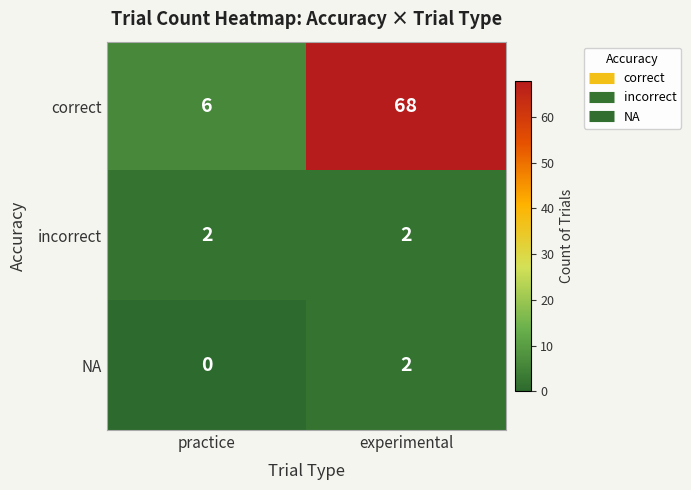

What is the maximum value shown in the chart?

68